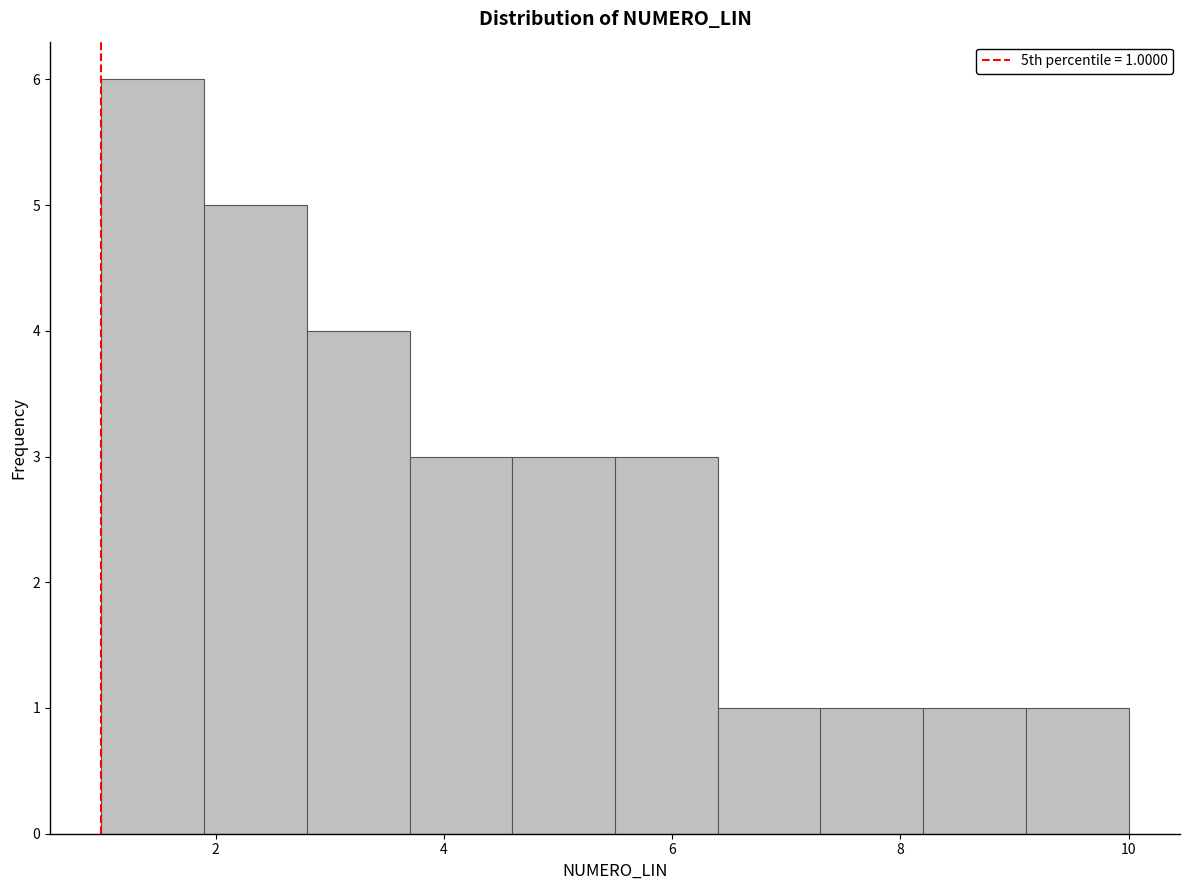

Over which range of the x-axis is the bar tallest?

1.0 to 1.9